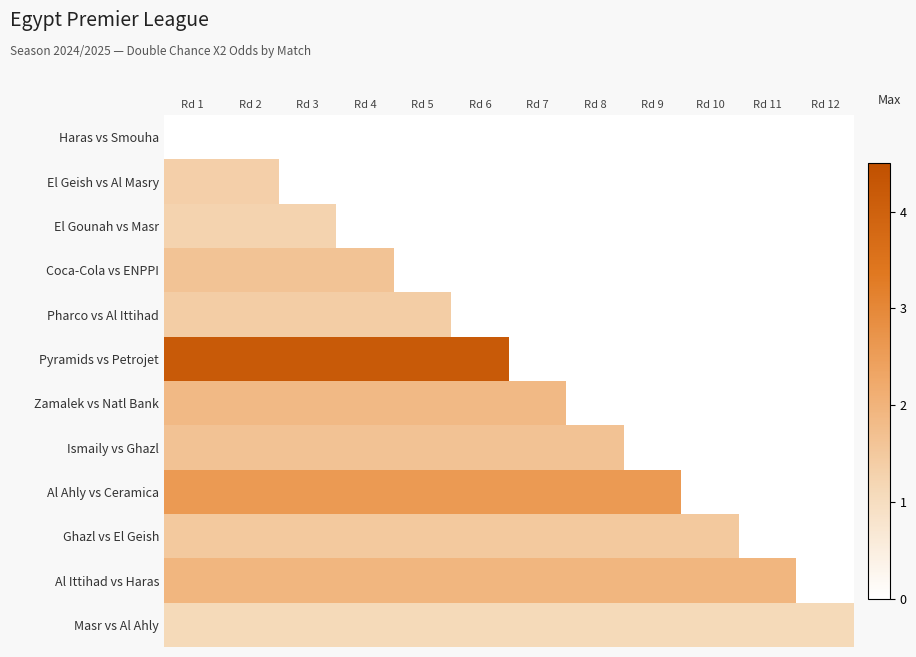

Rank the series by their maximum value, from highest to lowest.

Pyramids vs Petrojet, Al Ahly vs Ceramica, Al Ittihad vs Haras, Zamalek vs Natl Bank, Ismaily vs Ghazl, Coca-Cola vs ENPPI, Ghazl vs El Geish, Pharco vs Al Ittihad, El Geish vs Al Masry, El Gounah vs Masr, Masr vs Al Ahly, Haras vs Smouha